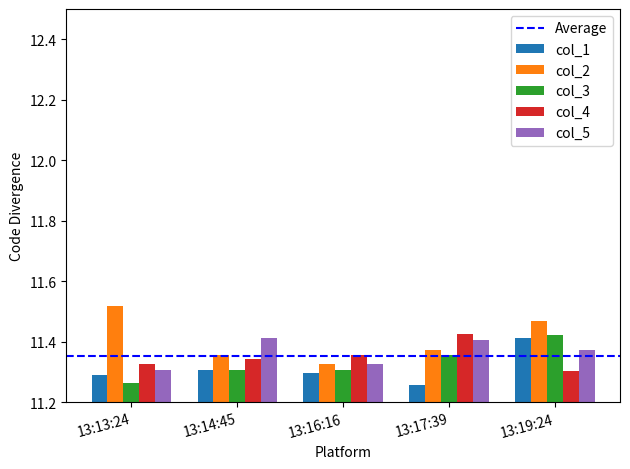

At which category does the chart reach its peak across all series?

13:13:24